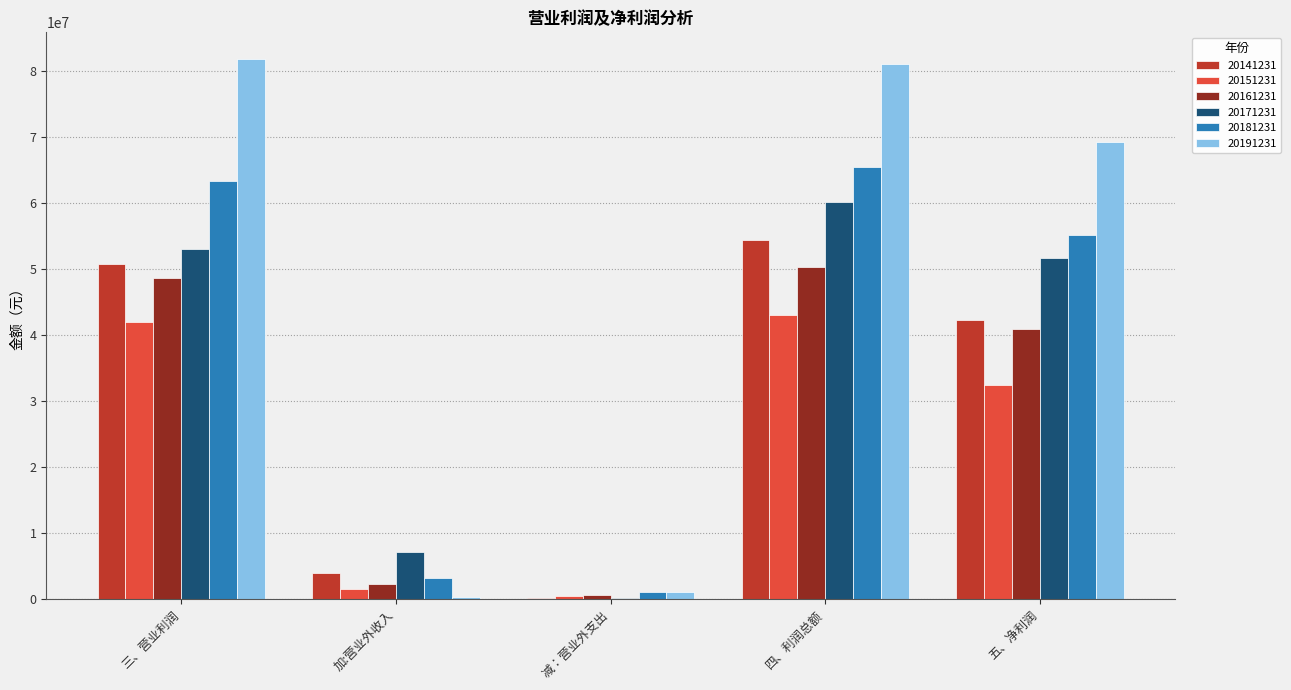

Reading left to right, list all the values displayed in this chart.

20141231: 50711623.6	3916018.4	247555.5	54380086.4	42253275.5
20151231: 41938352.1	1614566.6	509670.9	43043247.8	32428968.8
20161231: 48660405.9	2318841.0	627260.3	50351986.5	40953421.9
20171231: 53068149.0	7209001.2	192131.8	60085018.4	51650378.2
20181231: 63267704.9	3210530.1	1099556.4	65378678.6	55175875.2
20191231: 81715515.7	393011.5	1080526.4	81028000.8	69223775.5